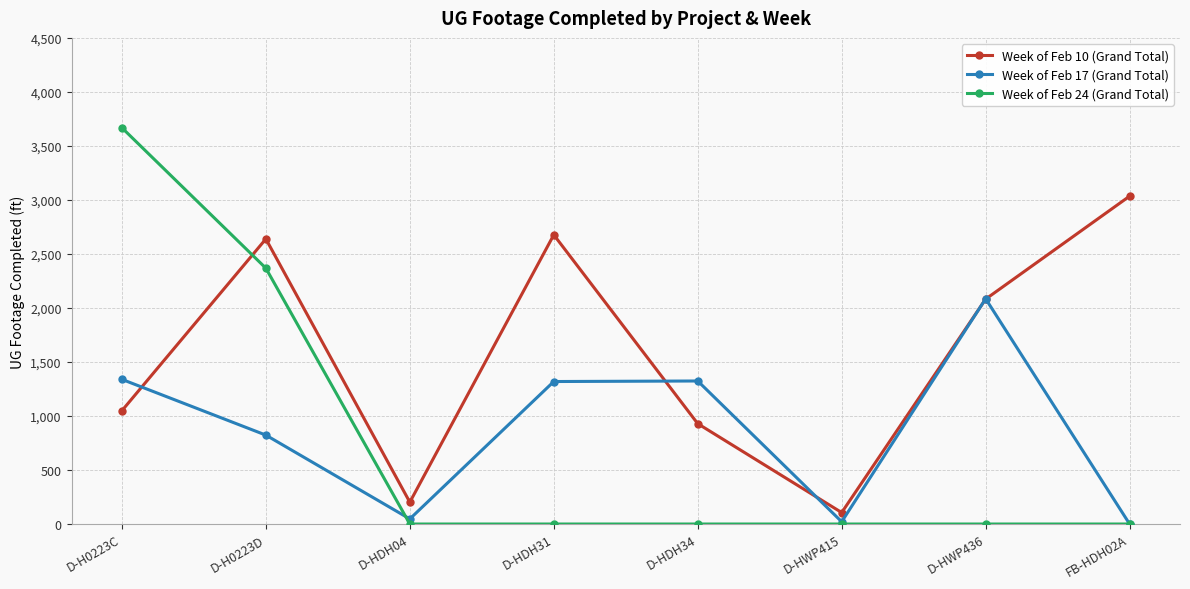

Where do Week of Feb 17 (Grand Total) and Week of Feb 10 (Grand Total) first cross each other?

D-H0223C and D-H0223D